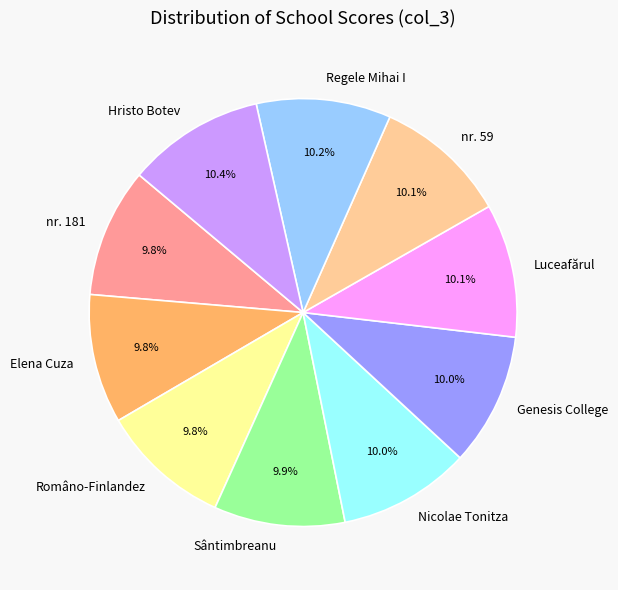

Approximately how many times larger is the value at Regele Mihai I compared to Româno-Finlandez?

1.0